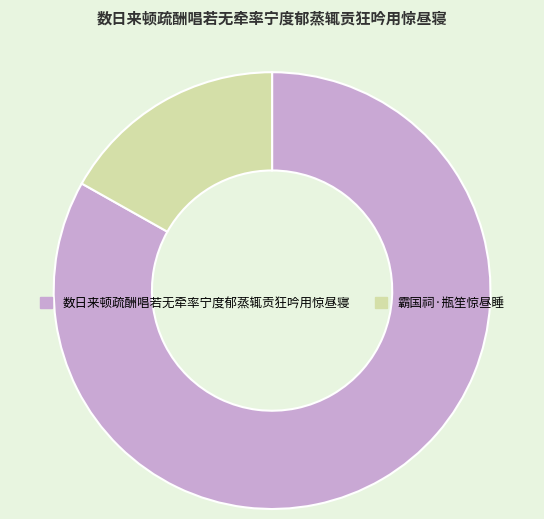

Approximately how many times larger is the value at 数日来顿疏酬唱若无牵率宁度郁蒸辄贡狂吟用惊昼寝 compared to 霸国祠·瓶笙惊昼睡?

4.9